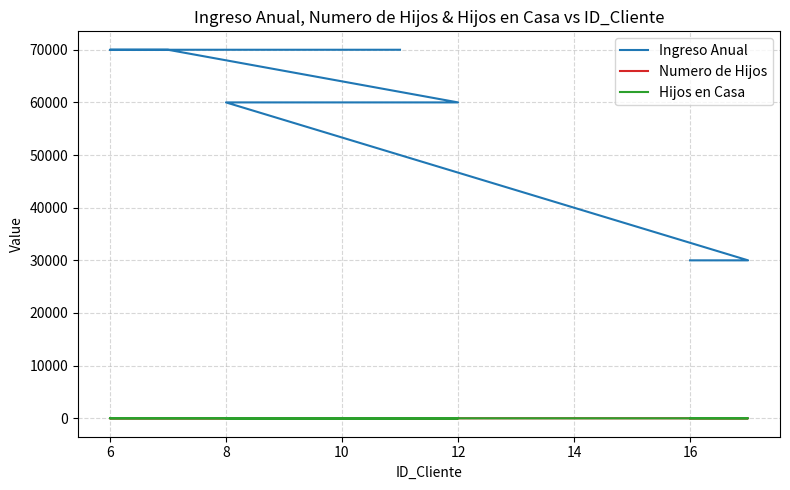

Is the value of Hijos en Casa at 8 greater than the value of Numero de Hijos at 16?

Yes